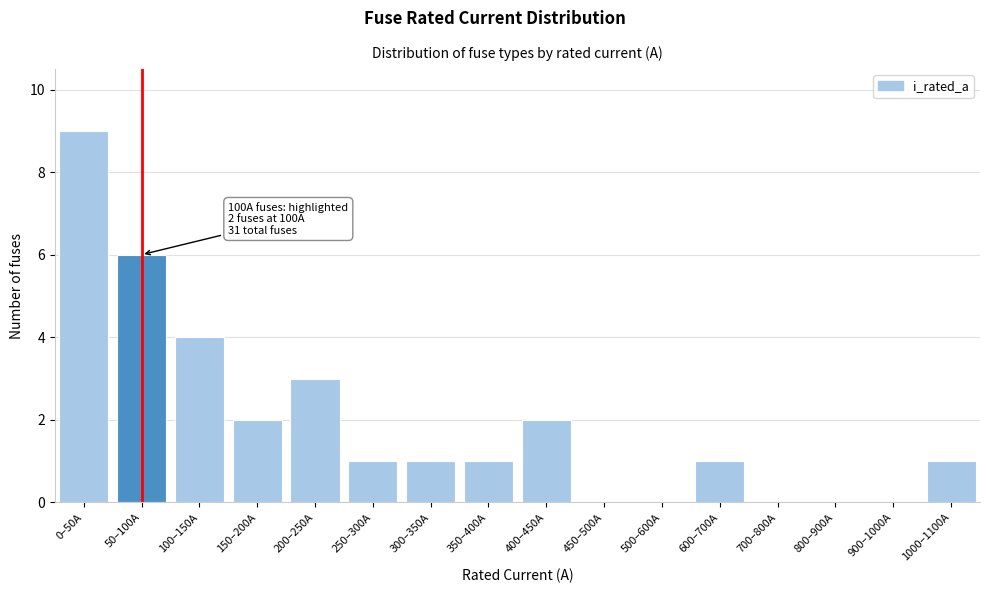

Reading left to right, list all the values displayed in this chart.

0–50A=9	50–100A=6	100–150A=4	150–200A=2	200–250A=3	250–300A=1	300–350A=1	350–400A=1	400–450A=2	450–500A=0	500–600A=0	600–700A=1	700–800A=0	800–900A=0	900–1000A=0	1000–1100A=1